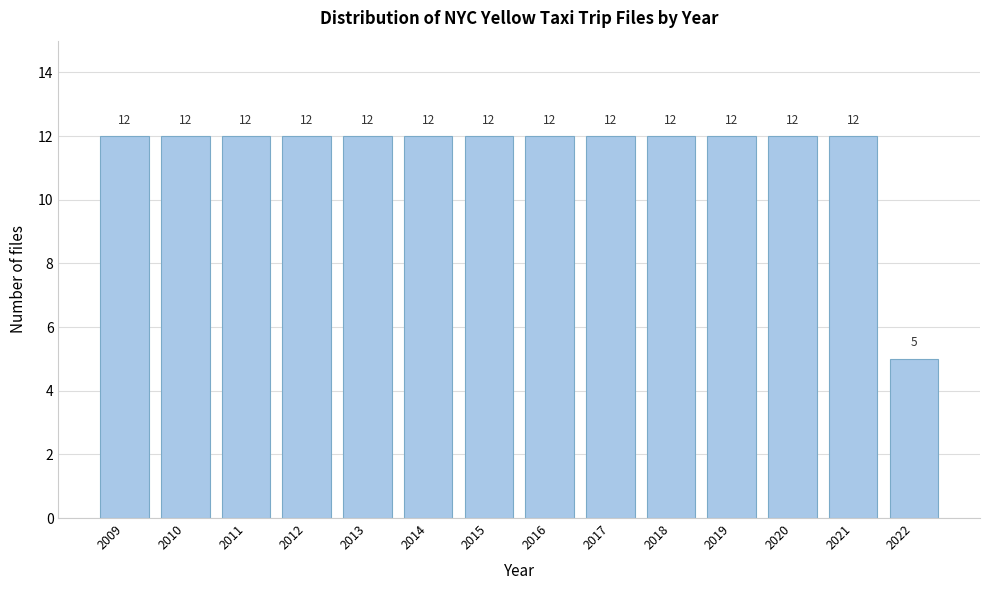

Reading left to right, list all the values displayed in this chart.

2009=12	2010=12	2011=12	2012=12	2013=12	2014=12	2015=12	2016=12	2017=12	2018=12	2019=12	2020=12	2021=12	2022=5